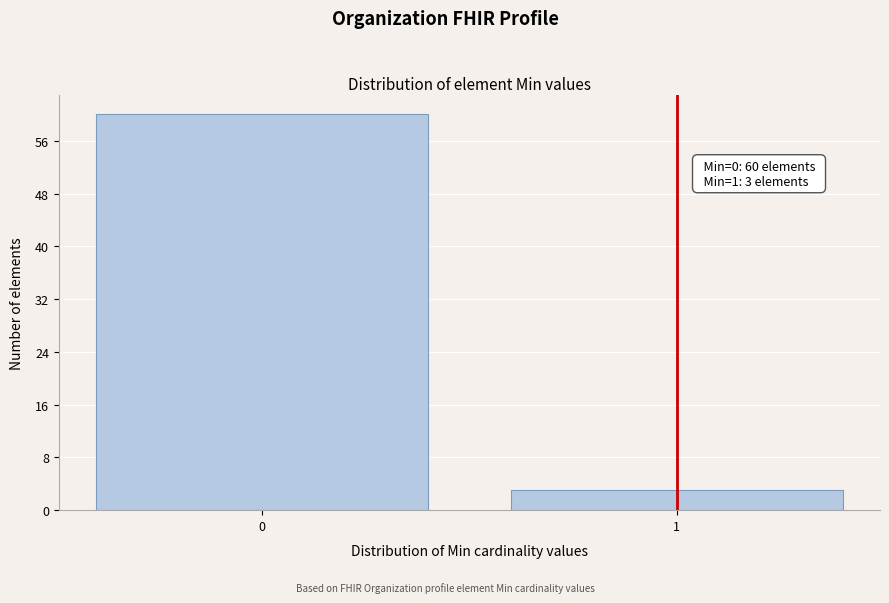

Reading left to right, list all the values displayed in this chart.

0=60	1=3